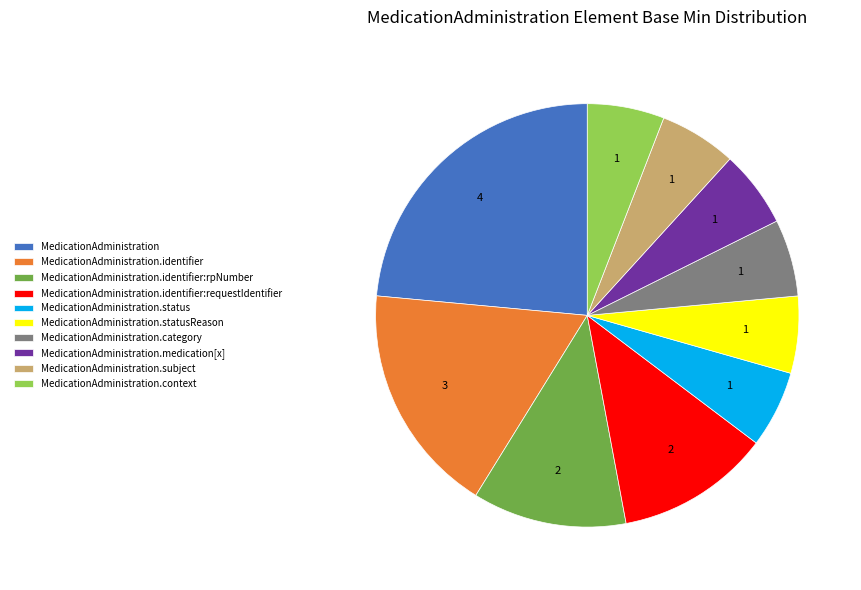

True or false: MedicationAdministration.identifier:rpNumber accounts for 24% of the total.

False